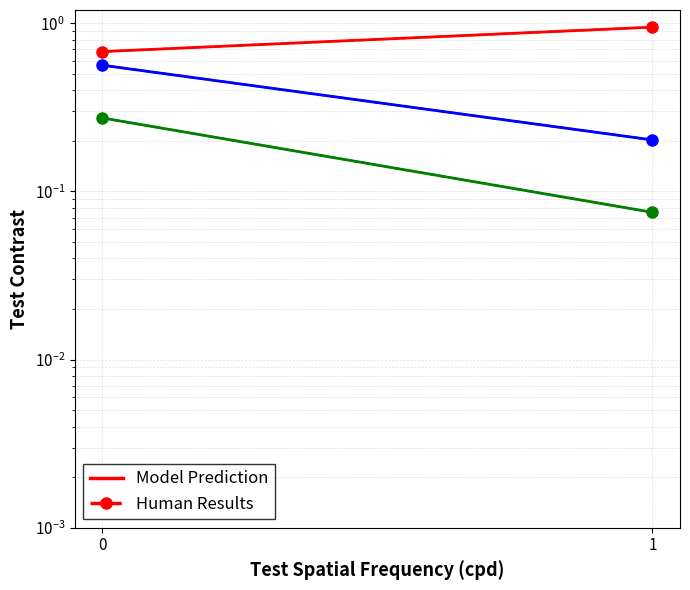

What is the lowest value of the col_3 series?

0.7